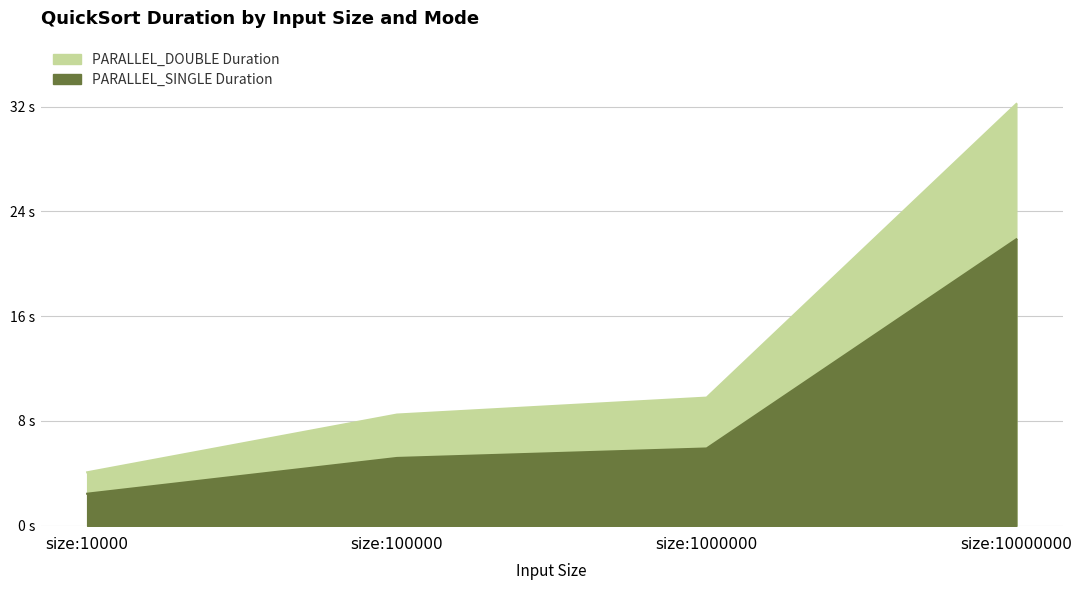

What is the lowest value of the PARALLEL_SINGLE Duration series?

2.4